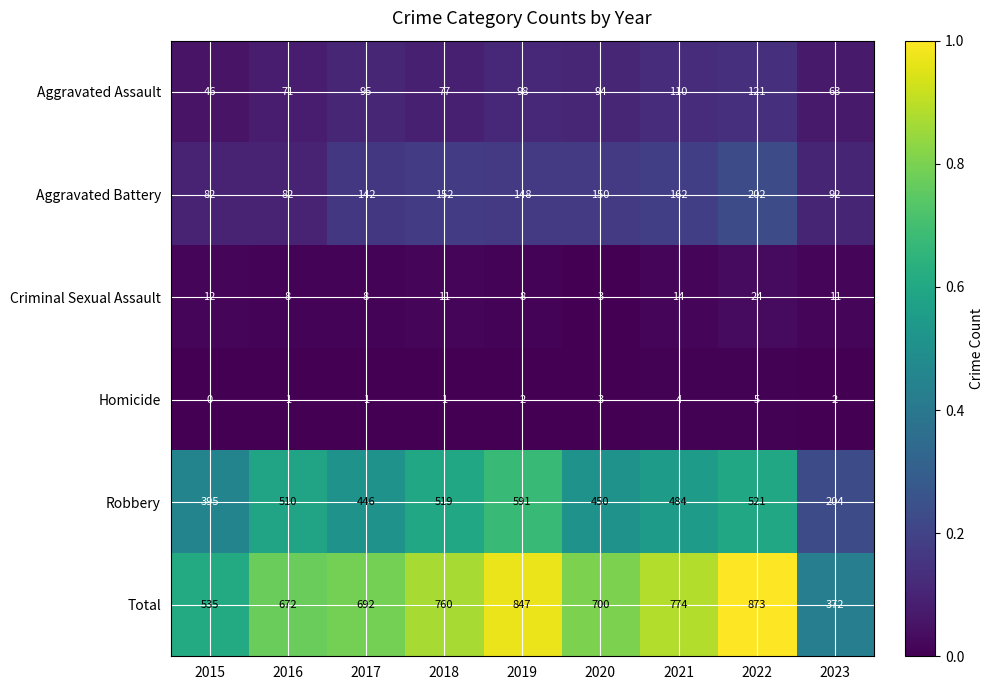

How many categories are shown in the chart?

9